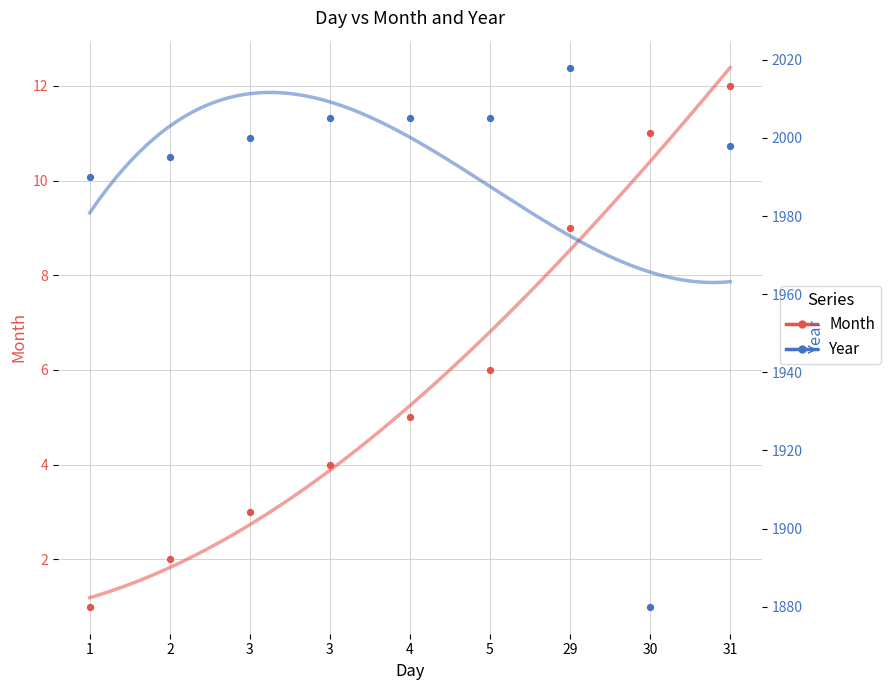

What is the total value across all series at 30?

1891